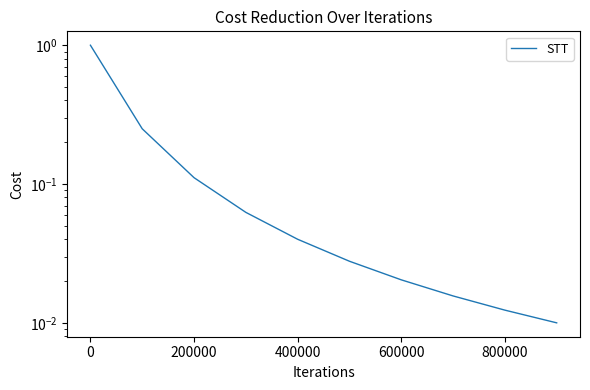

Is it true that the value at 400000 is 0.0?

False